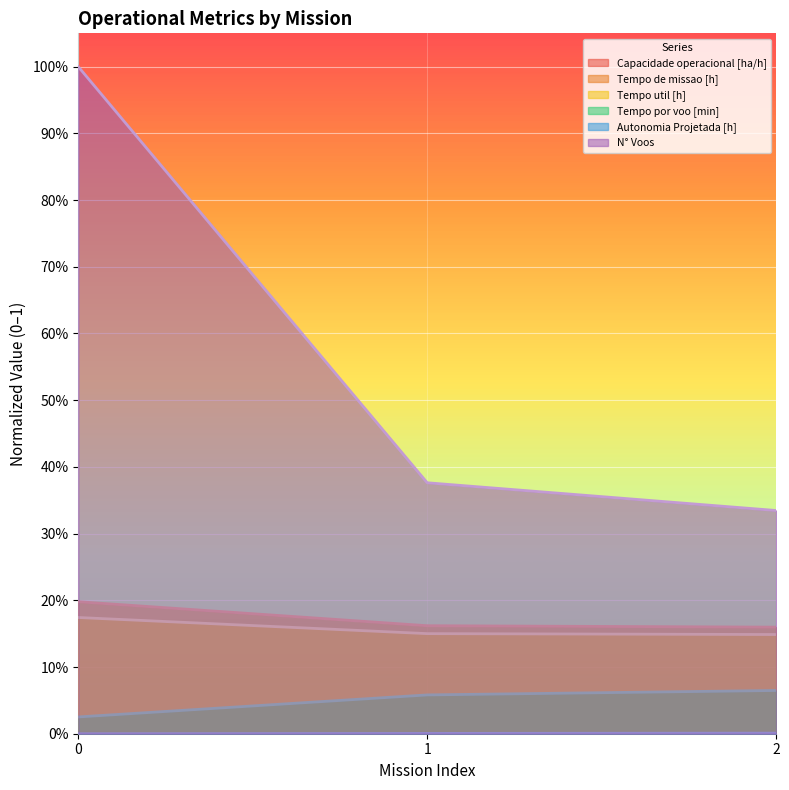

Does the chart display data point markers on the line(s)?

No